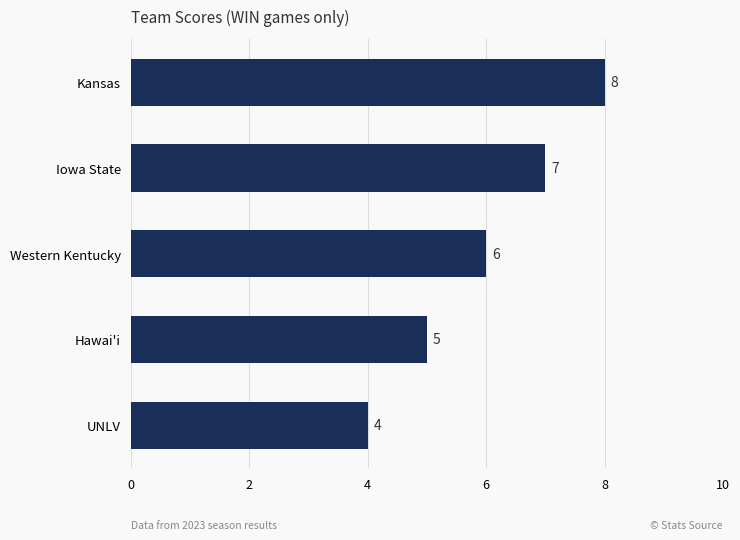

Reading top to bottom, extract all data points from this chart.

Kansas=8	Iowa State=7	Western Kentucky=6	Hawai'i=5	UNLV=4